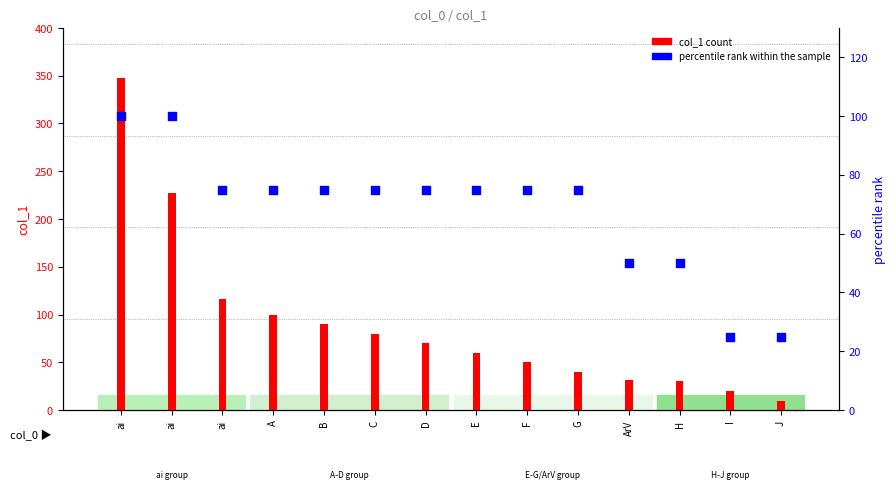

Which series reaches the minimum Y coordinate?

col_1 count